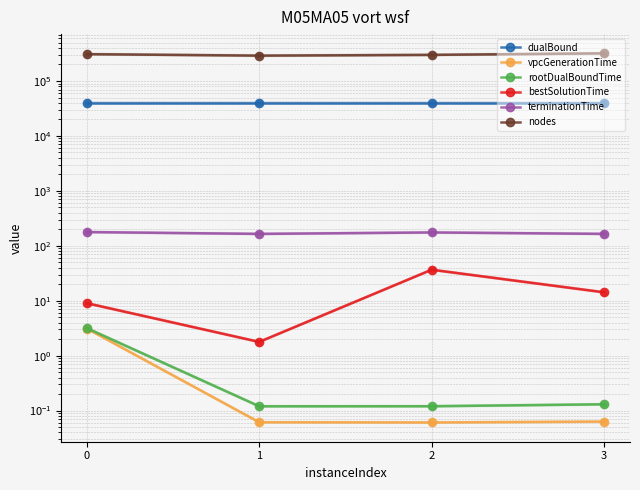

True or false: rootDualBoundTime has more than 2 points higher than both neighbors.

False